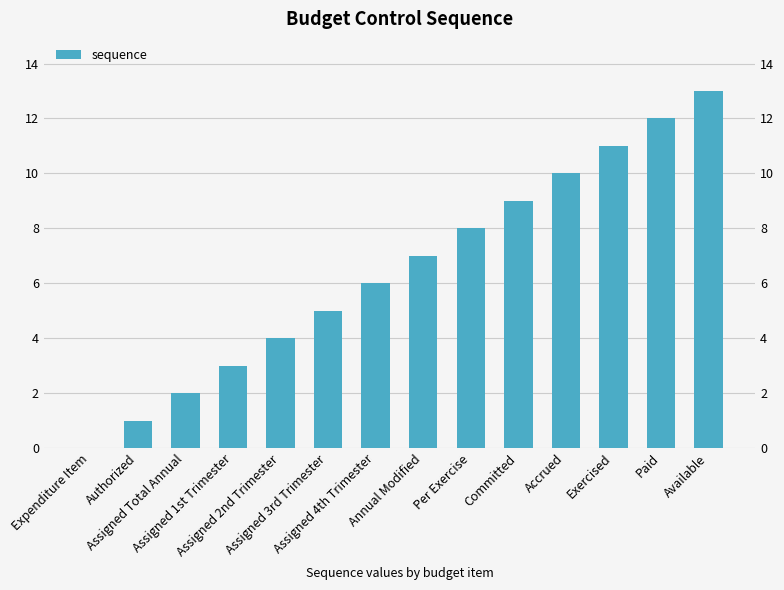

What is the maximum value shown in the chart?

13